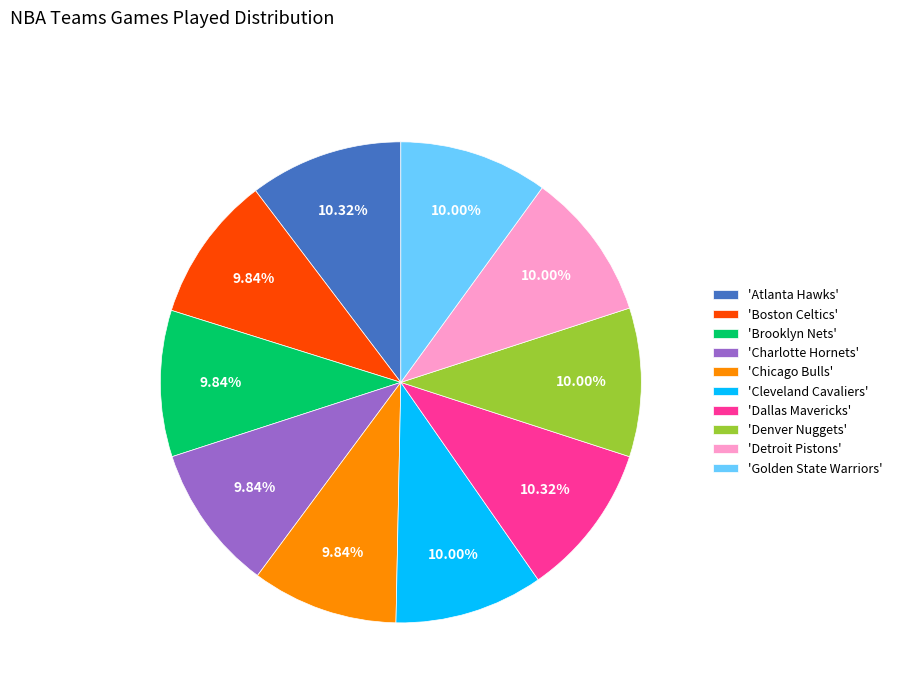

Approximately how many times larger is the value at 'Dallas Mavericks' compared to 'Boston Celtics'?

1.0